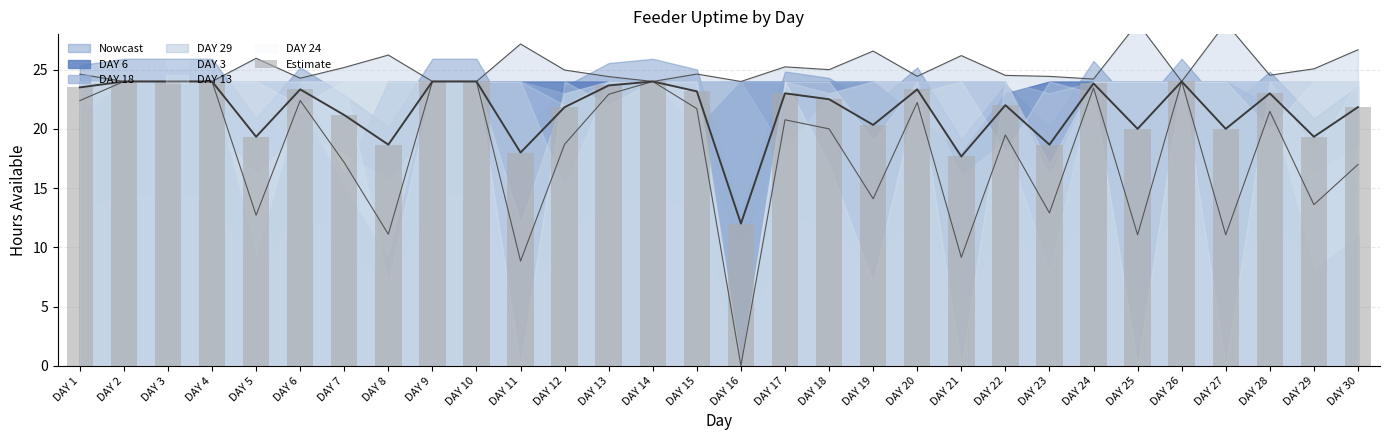

Is it true that the value at DAY 24 is 23.8?

True